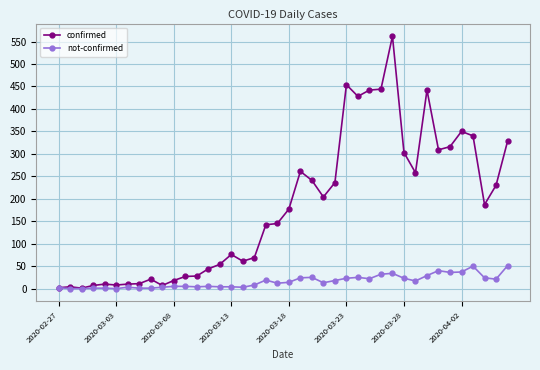

List the series in order of their peak value, highest first.

confirmed, not-confirmed